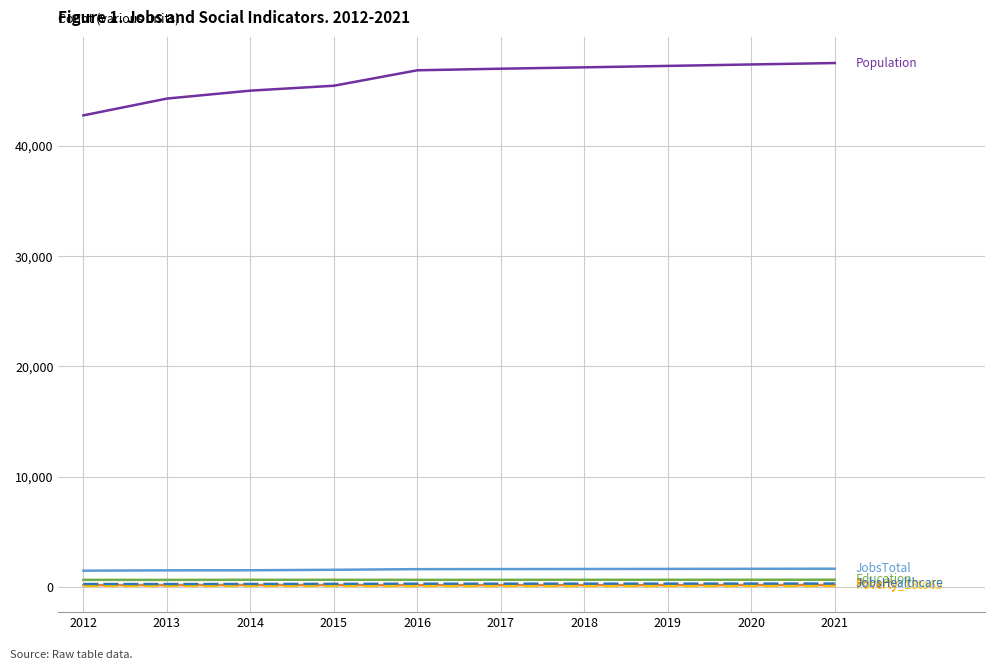

What is the maximum value shown in the chart?

47515